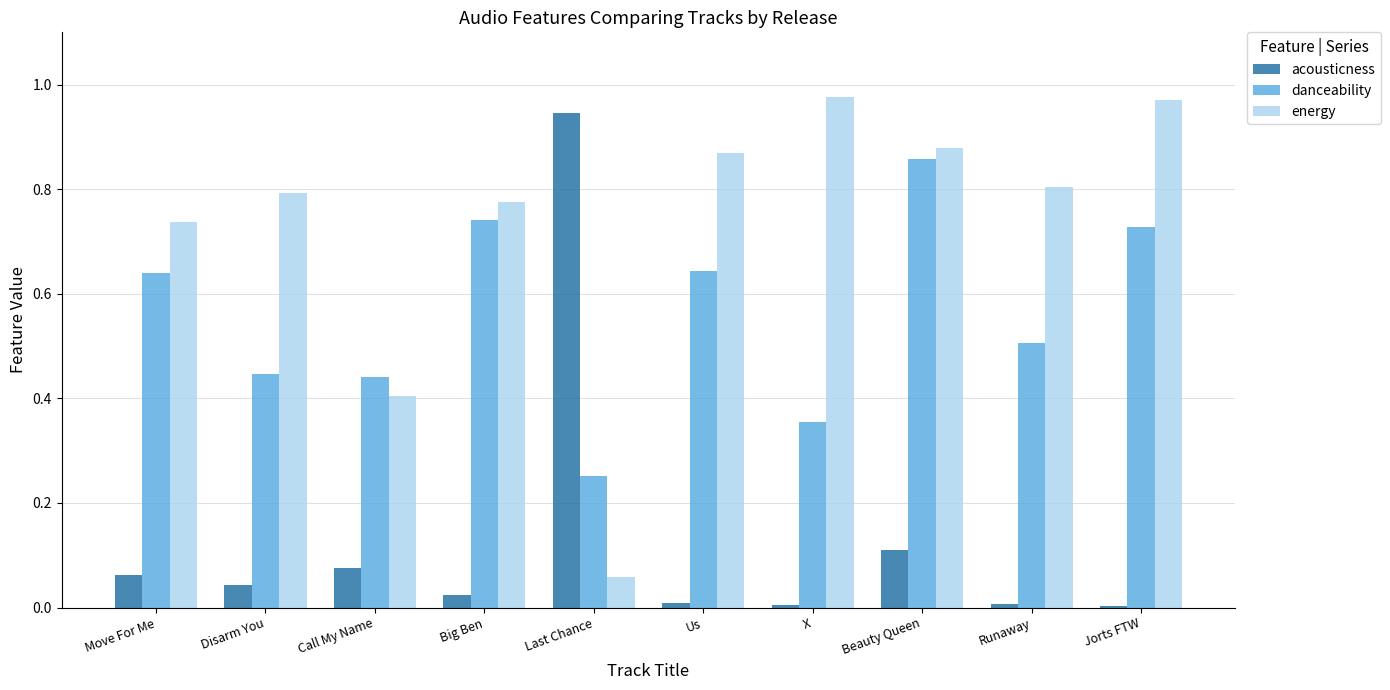

Is the value of energy at Last Chance greater than the value of danceability at Move For Me?

No